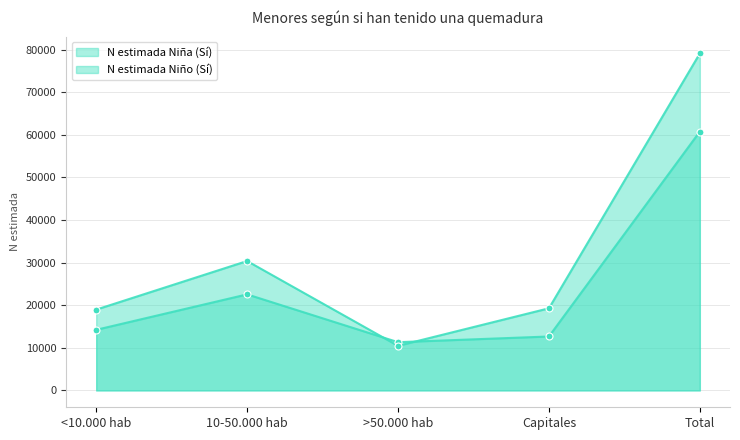

At how many categories does at least one series exceed 54461?

1